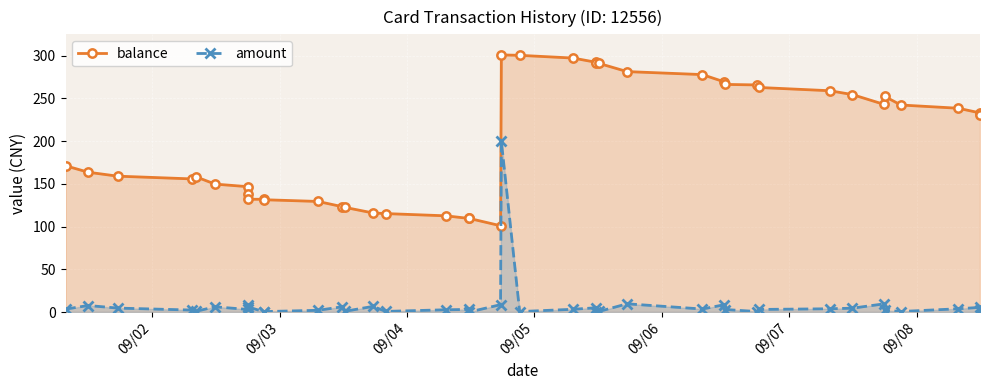

How many interior local valleys does the amount series have?

11